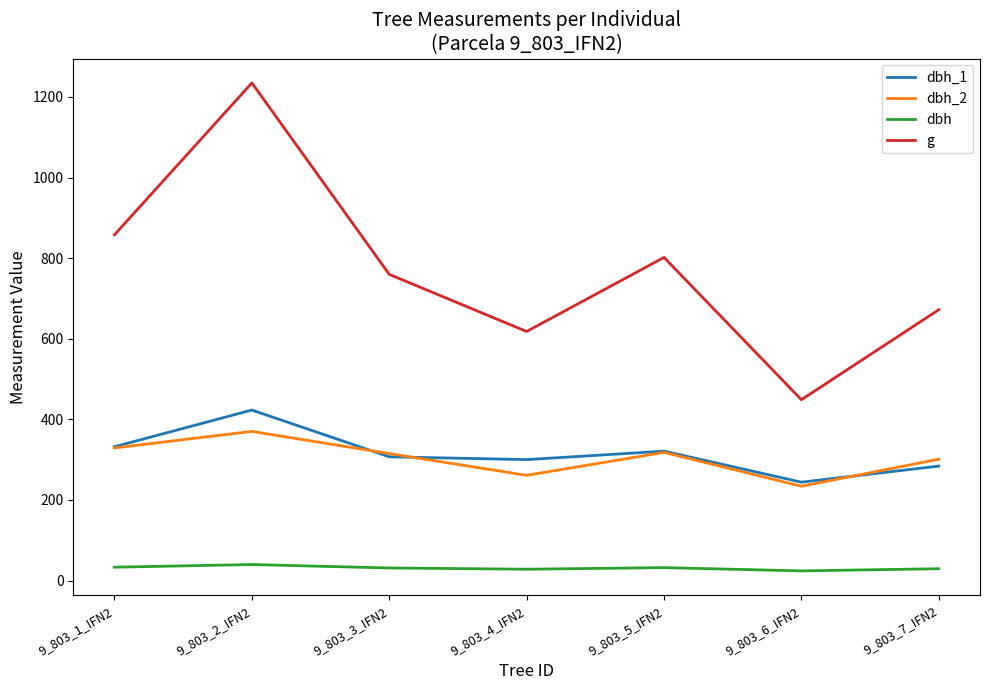

Where does the dbh series first go above 31?

9_803_1_IFN2